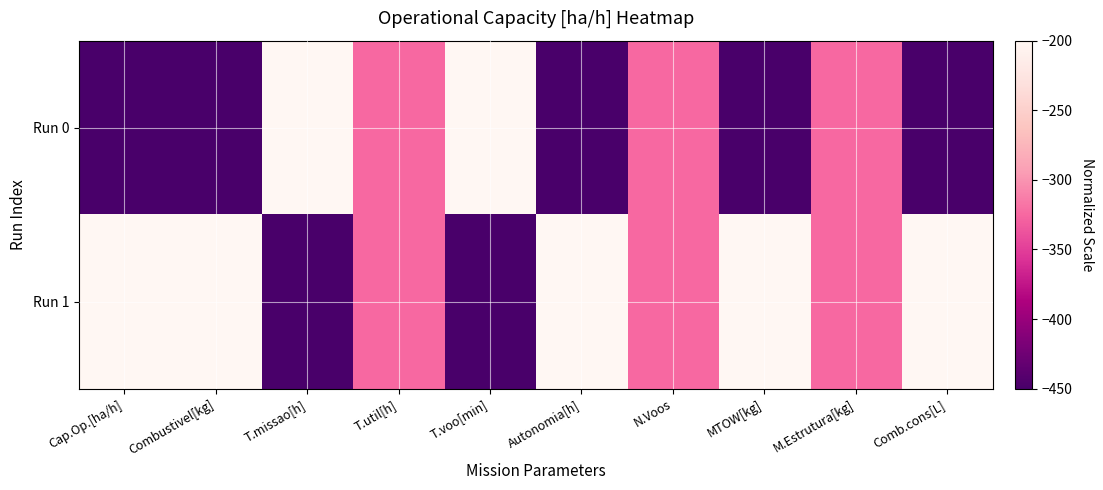

Rank the series by their maximum value, from highest to lowest.

Run 0, Run 1